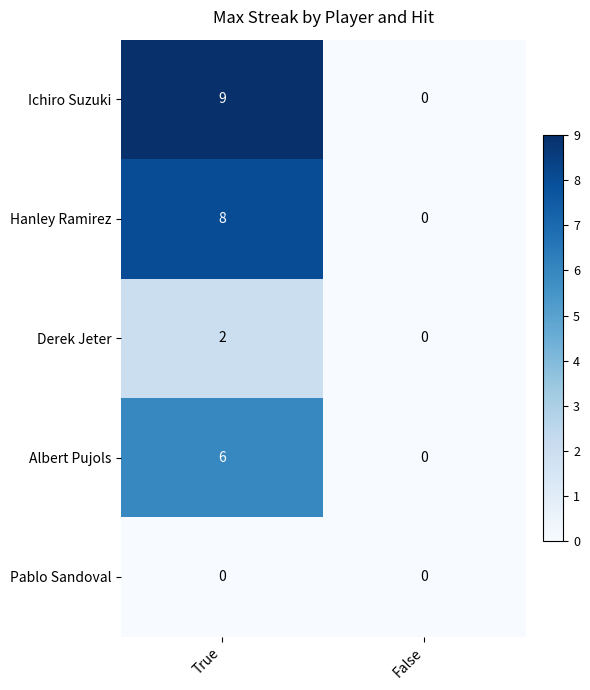

Rank the series at True from highest to lowest value.

Ichiro Suzuki, Hanley Ramirez, Albert Pujols, Derek Jeter, Pablo Sandoval